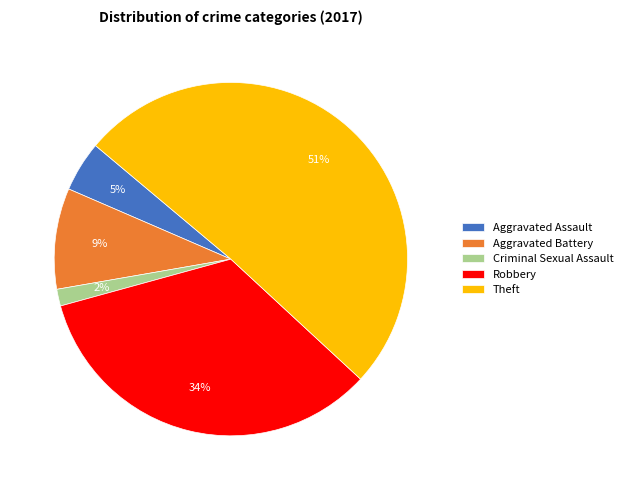

How many slices are in this pie chart?

5